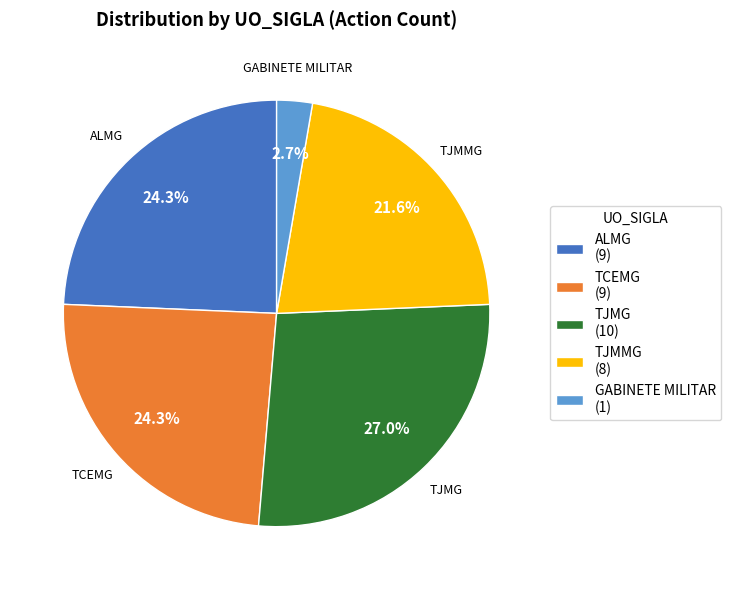

Is there a majority slice in this chart?

No